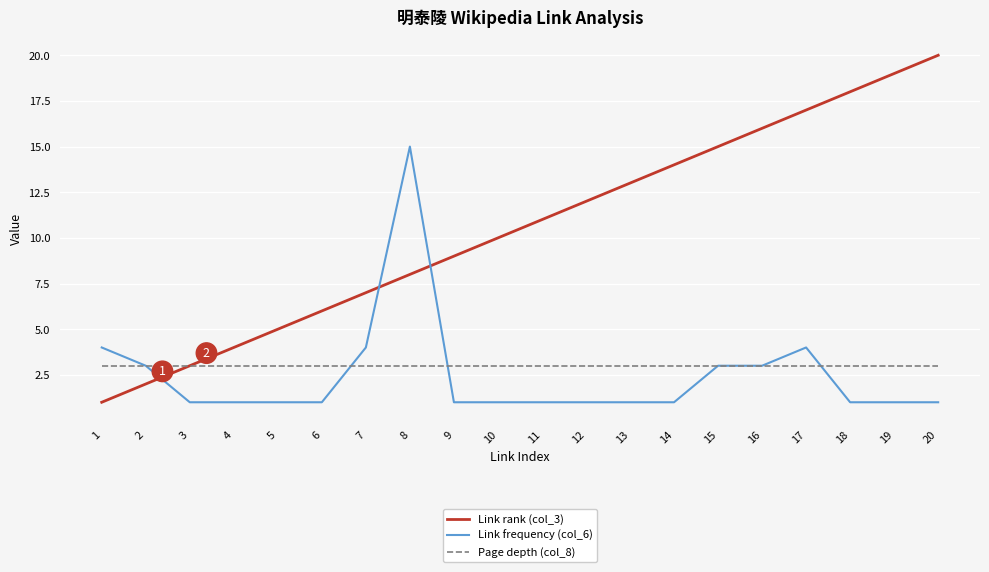

The Link frequency (col_6) series shows 2 at 4. True or false?

False